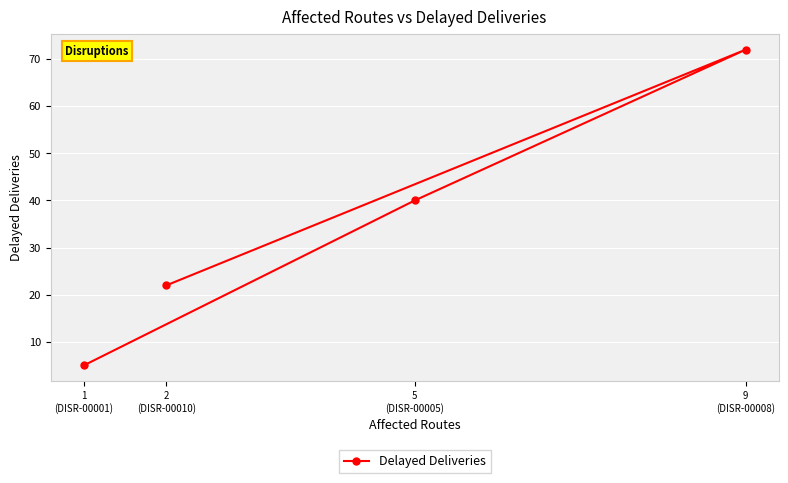

What position from the left is 9
(DISR-00008)?

4